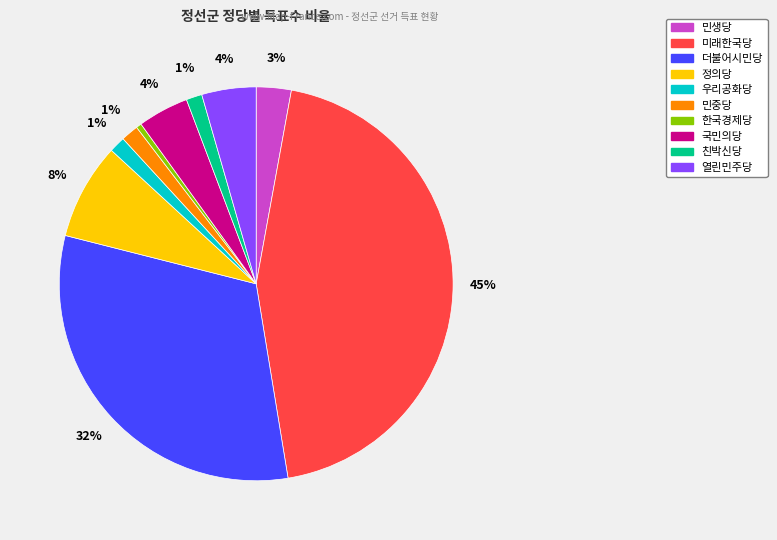

Which category has the biggest portion of the pie?

미래한국당